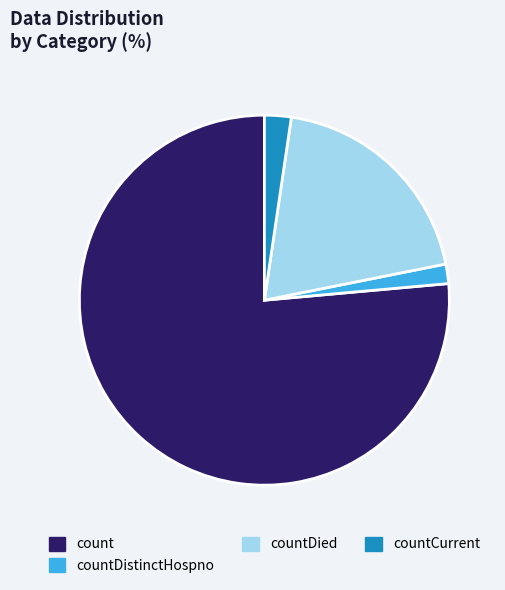

Which category has the smallest portion of the pie?

countDistinctHospno